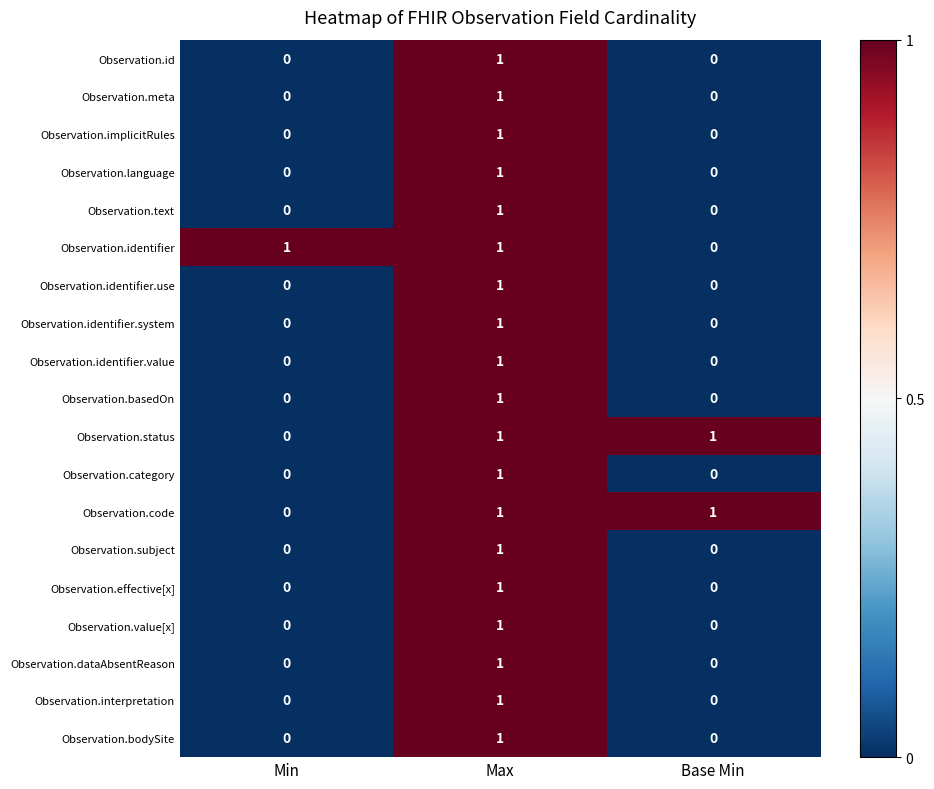

Which category has the highest value in the Observation.id series?

Max